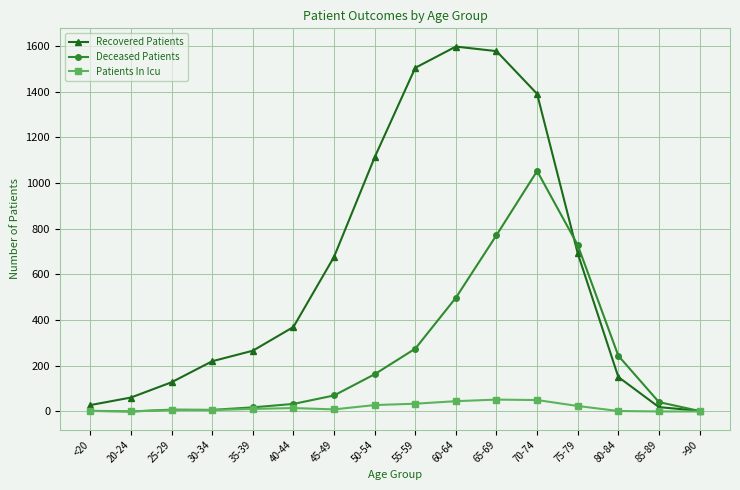

Which series has the widest spread of values?

Recovered Patients